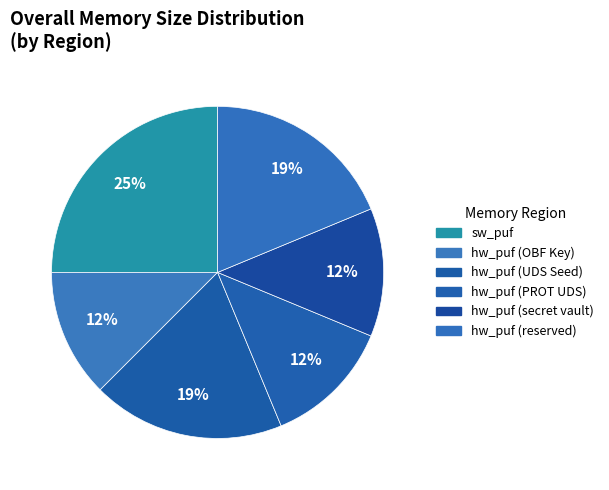

Is there any slice that represents more than half of the pie?

No